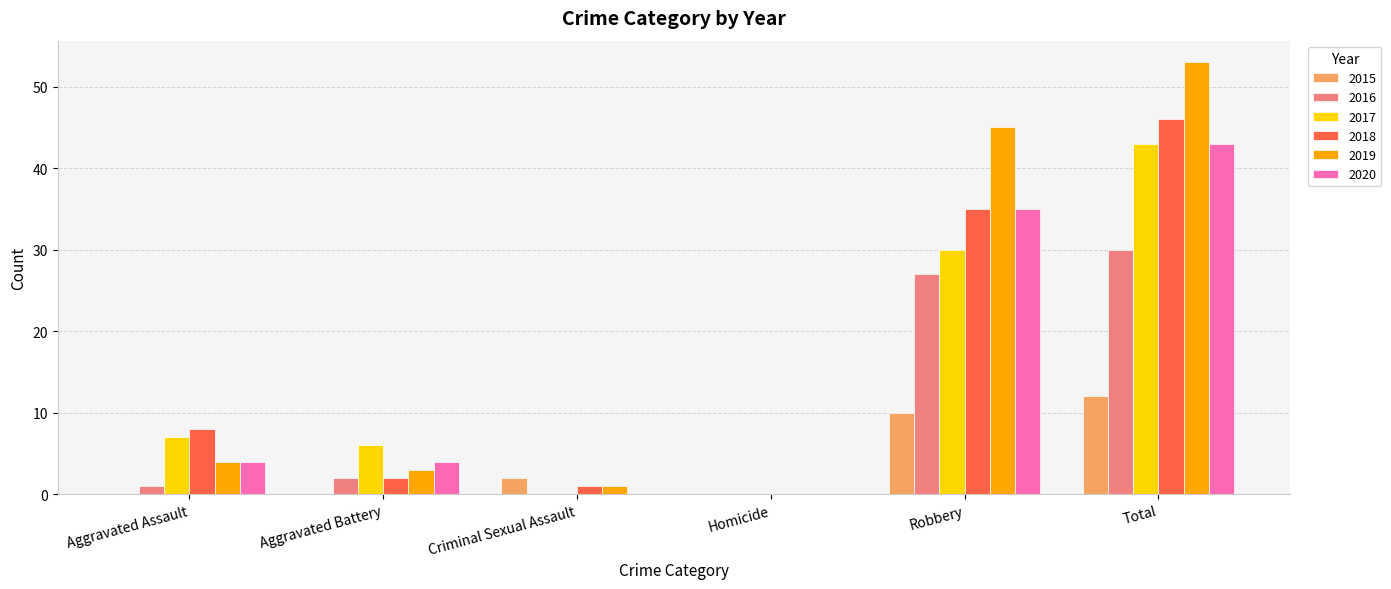

Reading left to right, transcribe all the data shown in this chart.

2015: Aggravated Assault=0	Aggravated Battery=0	Criminal Sexual Assault=2	Homicide=0	Robbery=10	Total=12
2016: Aggravated Assault=1	Aggravated Battery=2	Criminal Sexual Assault=0	Homicide=0	Robbery=27	Total=30
2017: Aggravated Assault=7	Aggravated Battery=6	Criminal Sexual Assault=0	Homicide=0	Robbery=30	Total=43
2018: Aggravated Assault=8	Aggravated Battery=2	Criminal Sexual Assault=1	Homicide=0	Robbery=35	Total=46
2019: Aggravated Assault=4	Aggravated Battery=3	Criminal Sexual Assault=1	Homicide=0	Robbery=45	Total=53
2020: Aggravated Assault=4	Aggravated Battery=4	Criminal Sexual Assault=0	Homicide=0	Robbery=35	Total=43